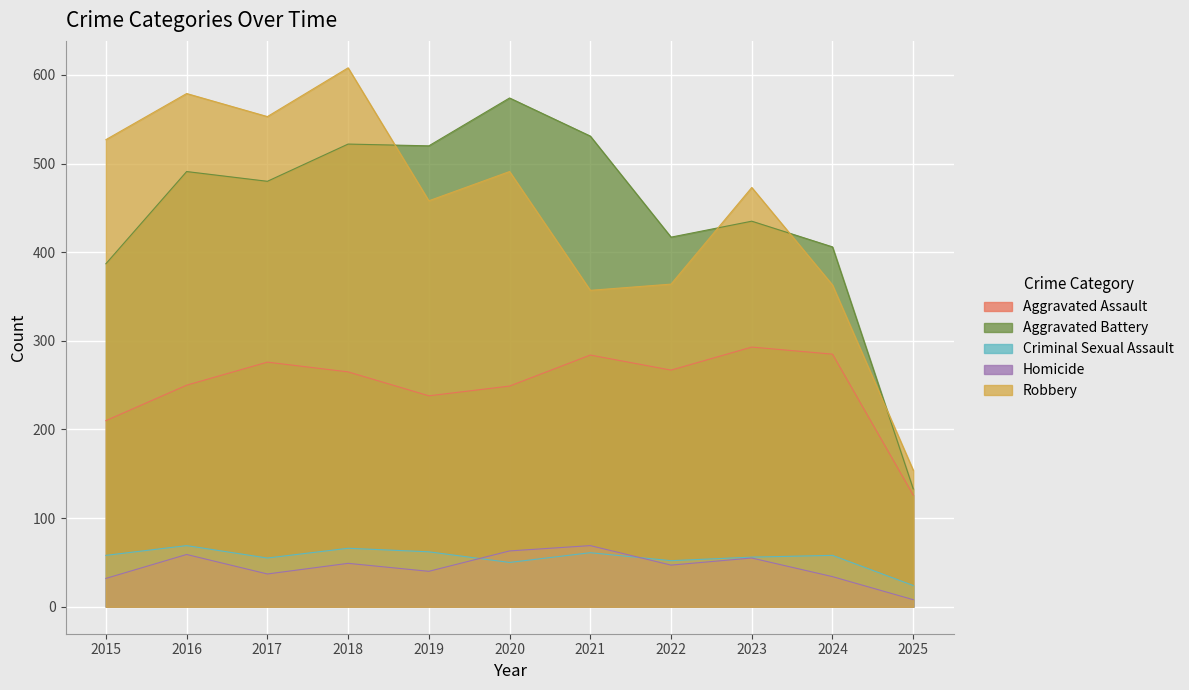

True or false: Homicide and Aggravated Assault intersect in this chart.

False